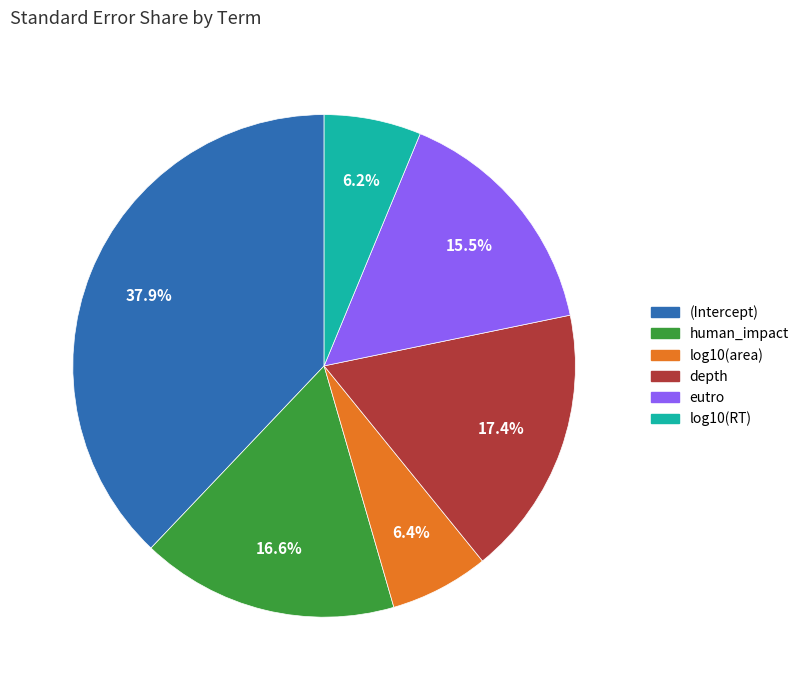

Which has a higher value, eutro or human_impact?

human_impact